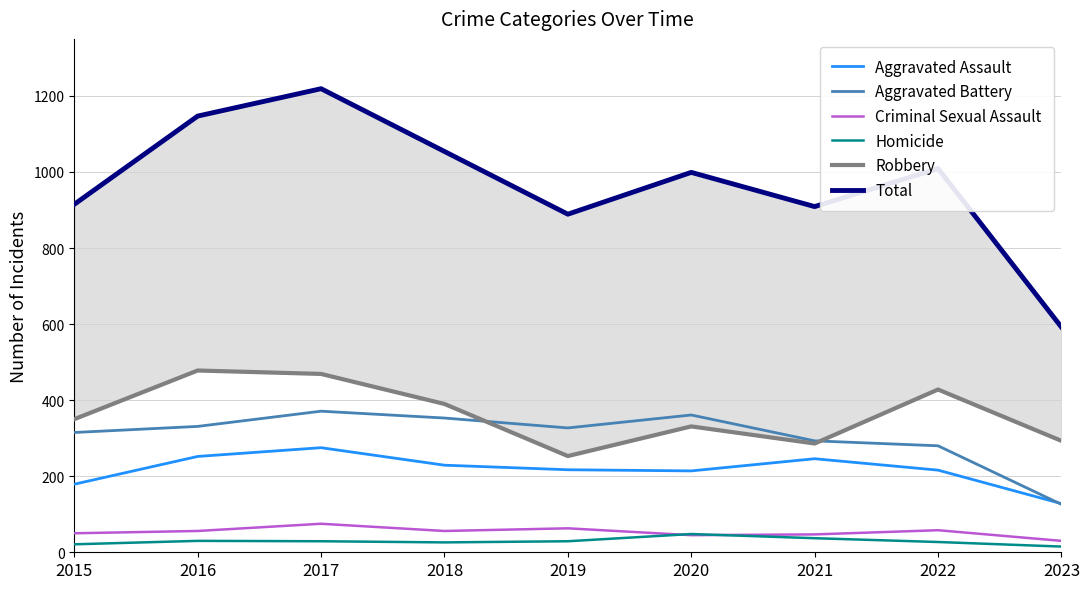

How many values in the Aggravated Assault series exceed 217?

4